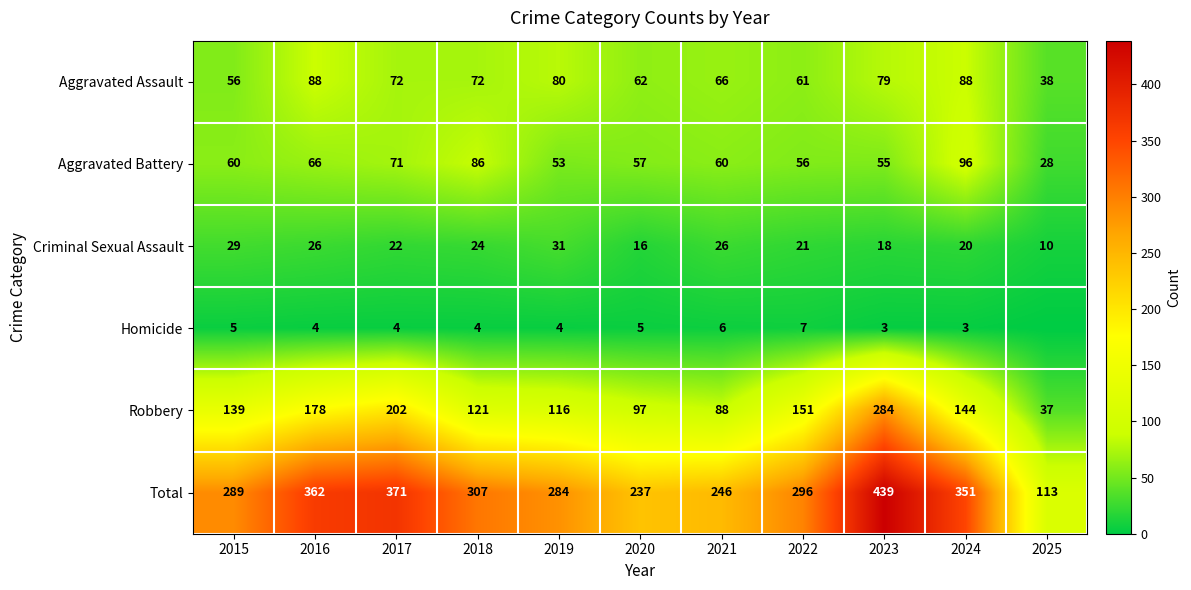

What is the difference between the second highest and minimum values in the Aggravated Battery series?

58